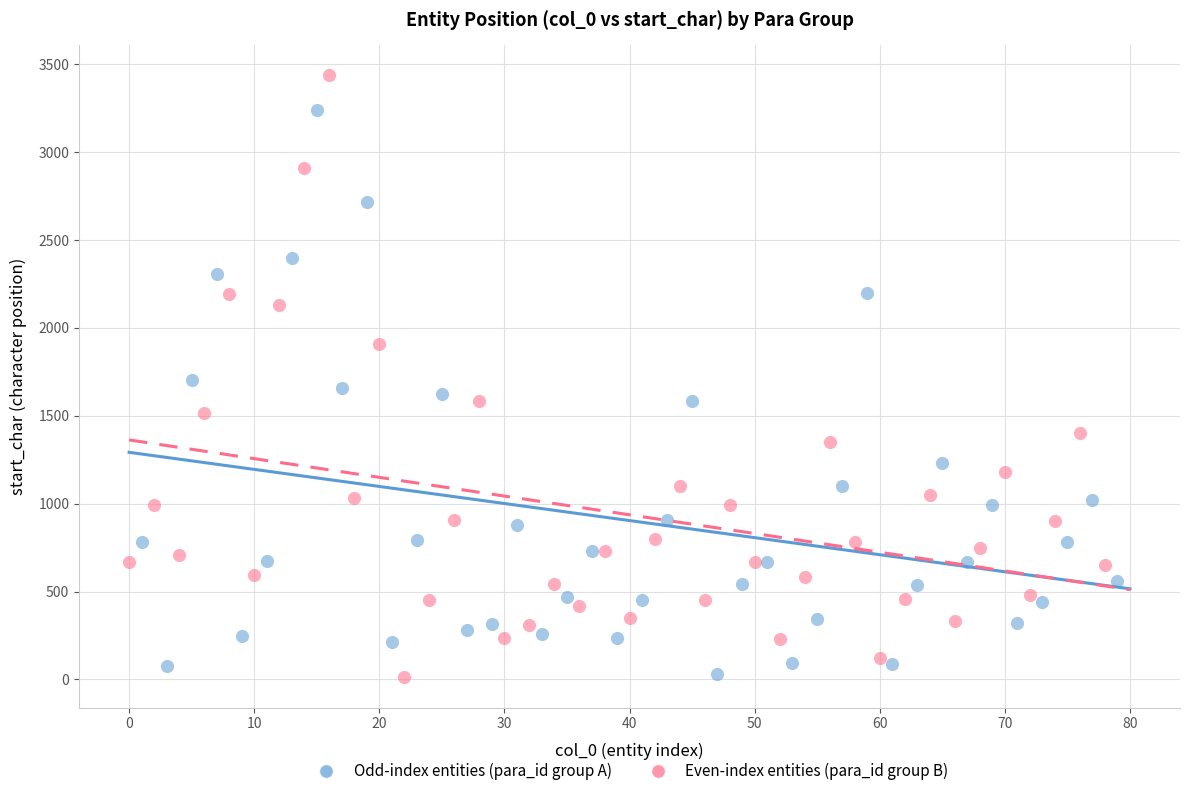

Which series contains the highest Y value?

Even-index entities (para_id group B)